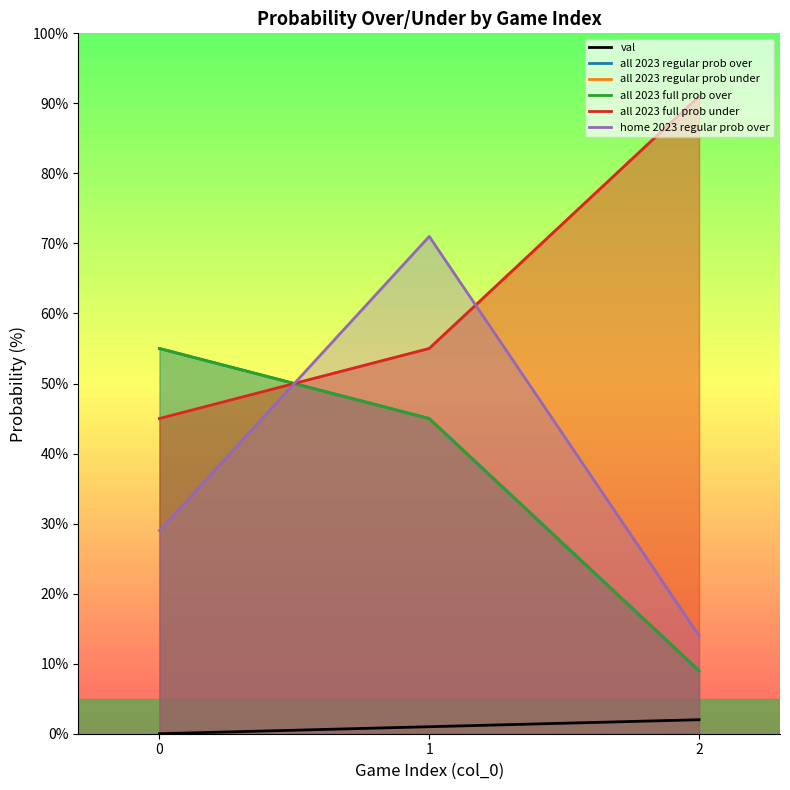

How many all 2023 full prob over values are between 9 and 55?

3